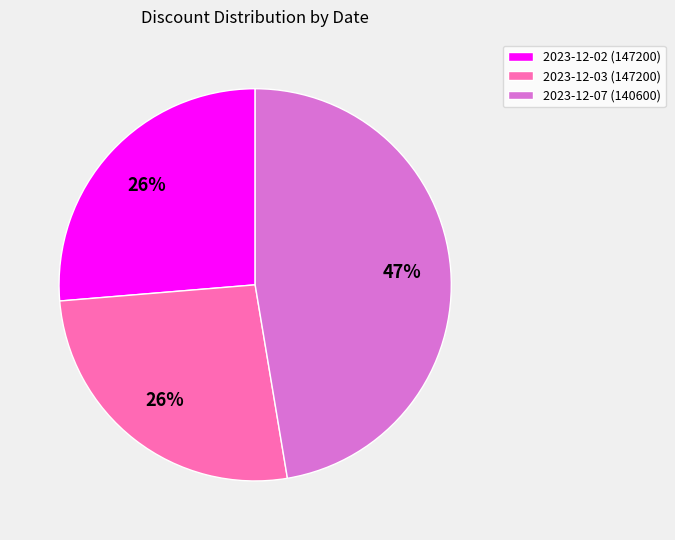

Does any single category account for the majority?

No